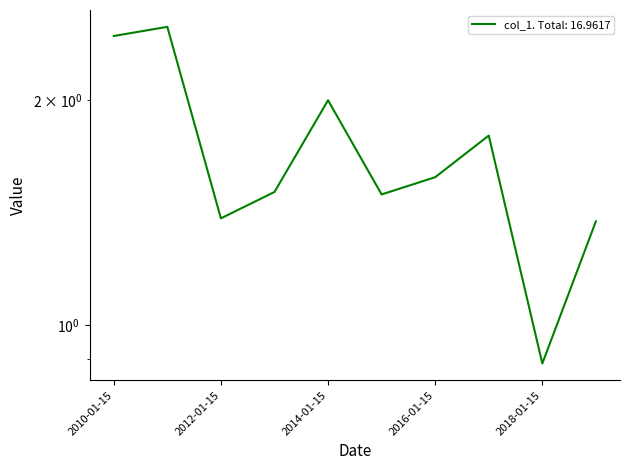

Is this an area chart (filled region under the line)?

No